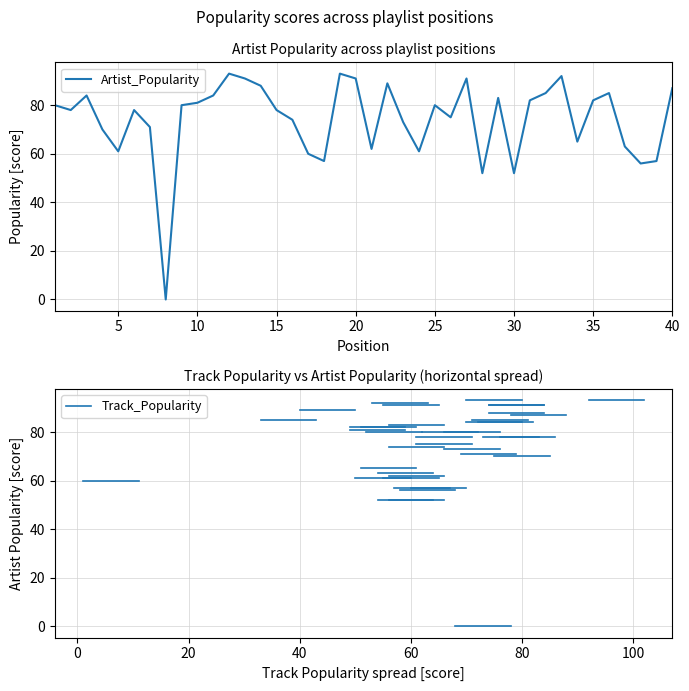

What is the difference between the maximum and minimum values?

93